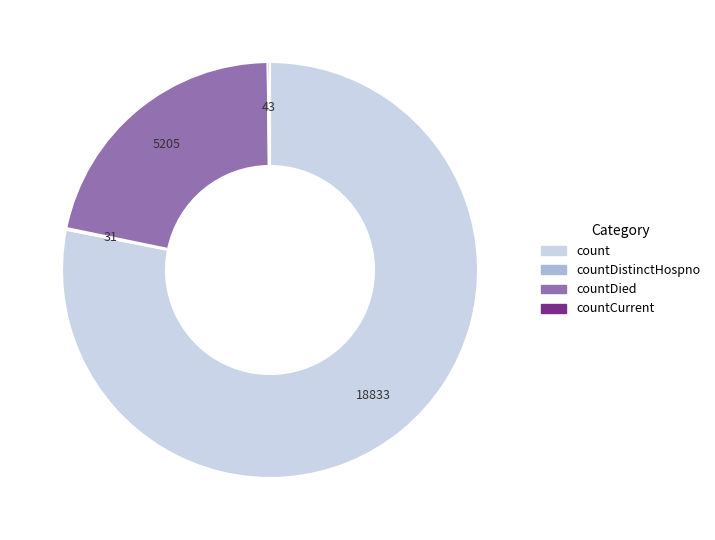

Does any single category account for the majority?

Yes